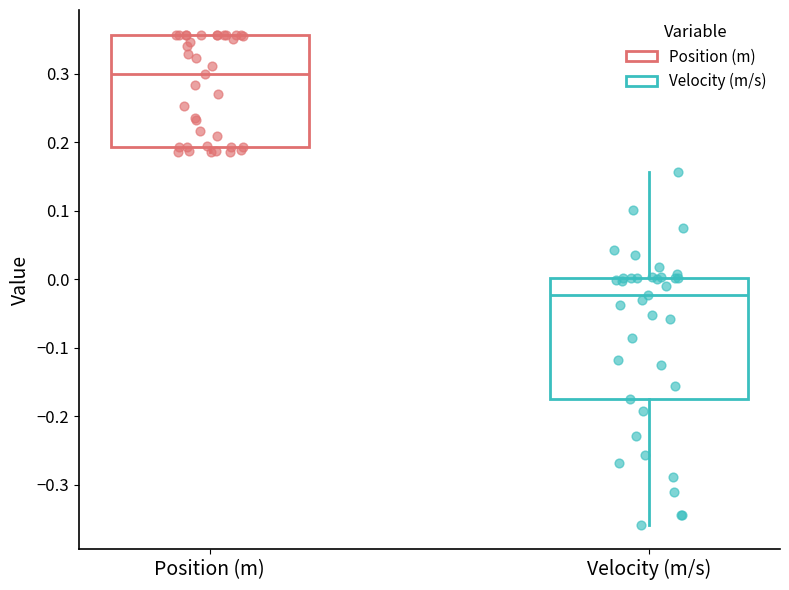

Reading left to right, read every box against the y-axis: the position of its median line, the range the box covers, and the ends of its whiskers. The values are not printed on the chart, so give them approximately, as read against the axis.

Position (m): median 0.30, box 0.19 to 0.36, whiskers 0.19 (just below the box's lower edge) to 0.36
Velocity (m/s): median -0.02, box -0.17 to 0.00, whiskers -0.36 to 0.16